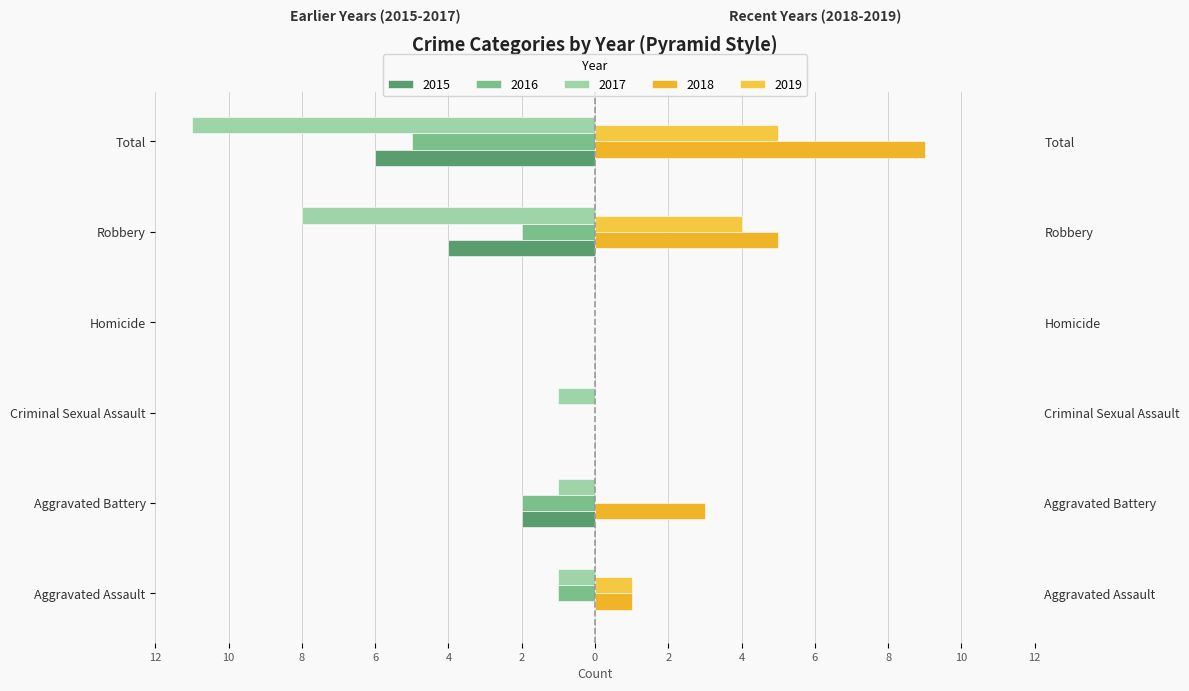

The 2015 series shows 0 at Aggravated Assault. True or false?

True